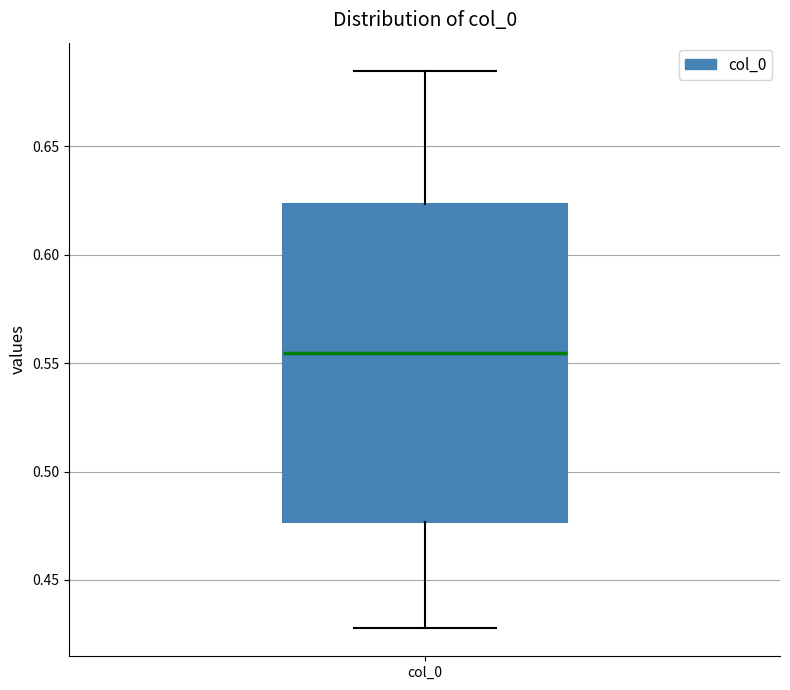

Transcribe this box plot: give where the median line is, the range the box spans, and where the two whiskers end, as read against the y-axis. The values are not printed on the chart, so give them approximately, as read against the axis.

median 0.555, box 0.475 to 0.625, whiskers 0.430 to 0.685